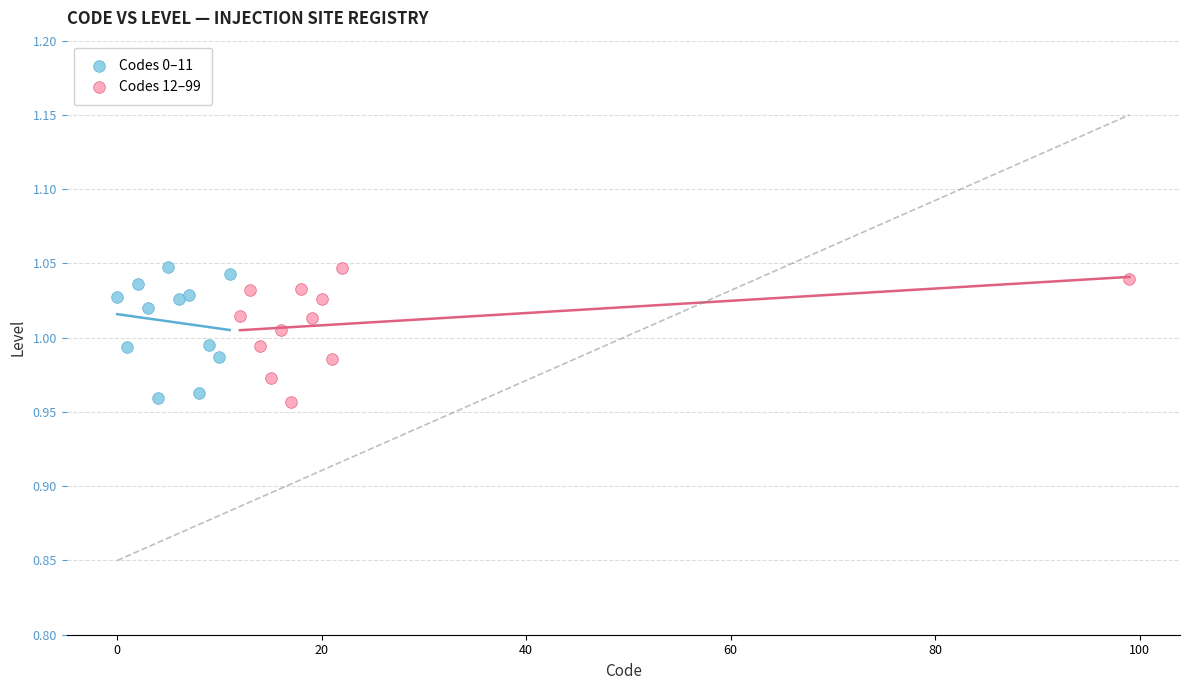

What are all the series names shown in the legend?

Codes 0–11, Codes 12–99